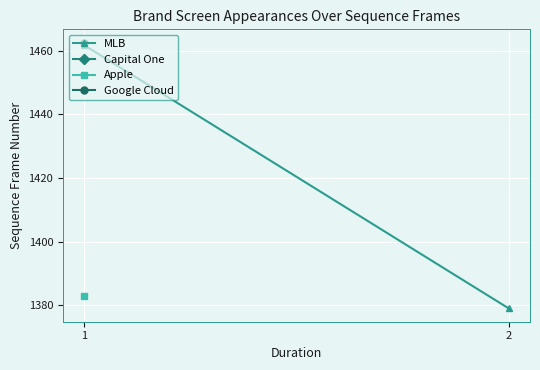

What is the minimum value shown in the chart?

1379.0